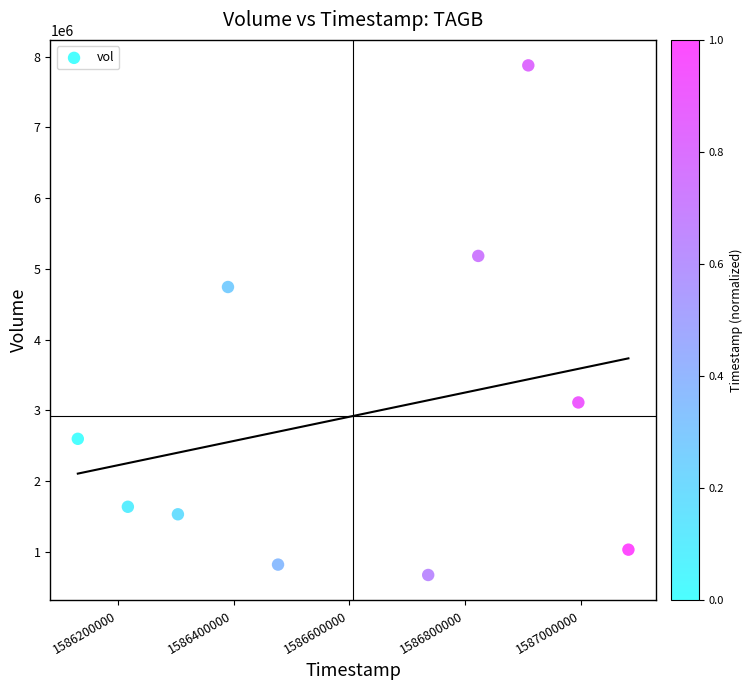

What Y value in the scatter plot is closest to 4273300?

4742200